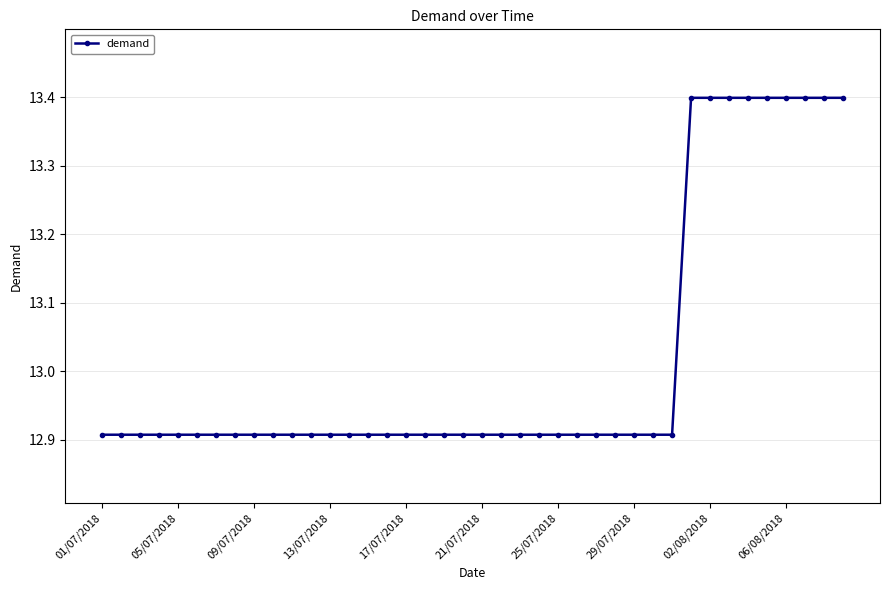

How many lines are shown in the chart?

1